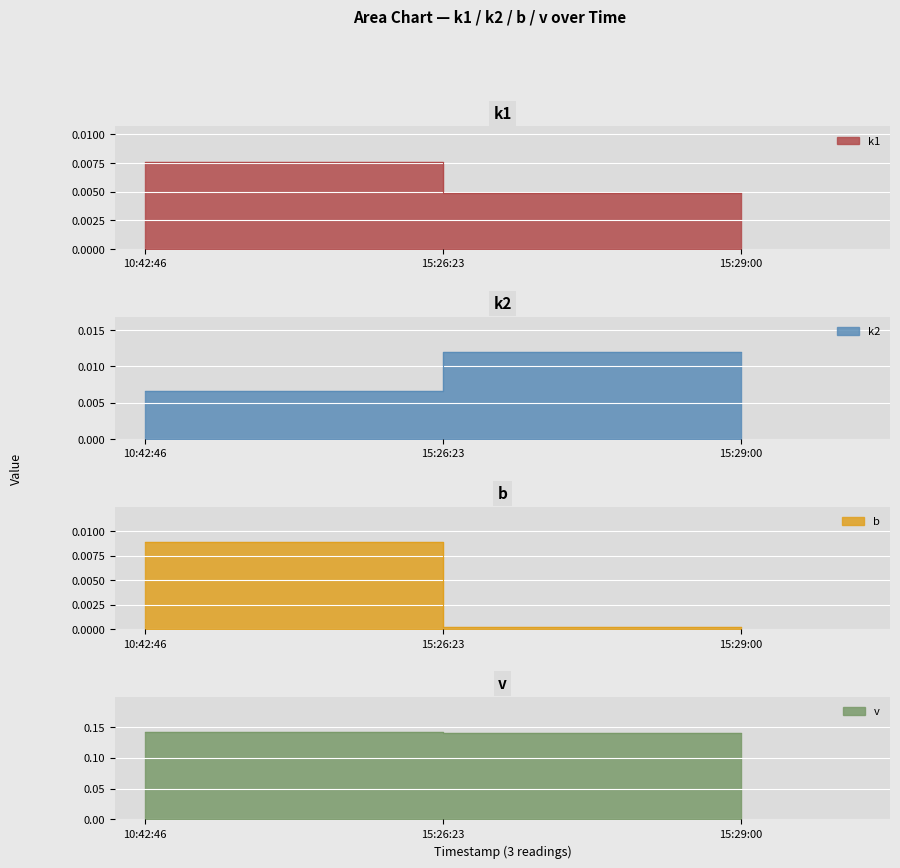

Between 10:42:46 and 15:29:00, which series saw the biggest shift?

b